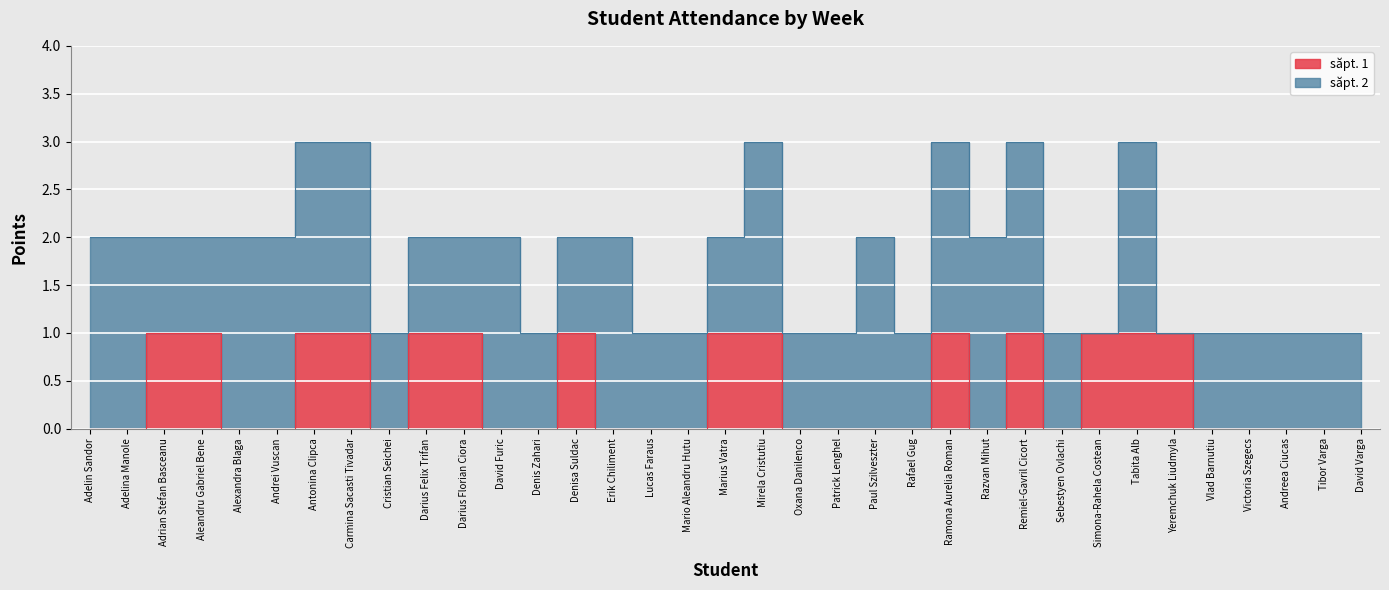

Is it true that the value at David Varga is 1?

False